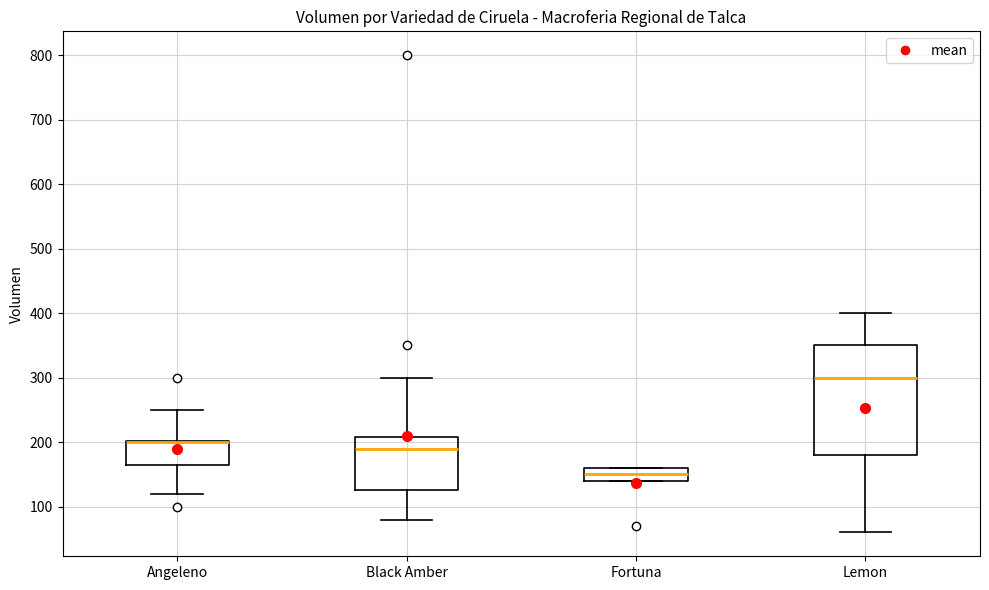

Reading left to right, transcribe this box plot: for each box, give where its median line is, the range the box spans, and where its two whiskers end, as read against the y-axis. The values are not printed on the chart, so give them approximately, as read against the axis.

Angeleno: median 200 (drawn on the box's upper edge), box 170 to 200, whiskers 120 to 250
Black Amber: median 190, box 130 to 210, whiskers 80 to 300
Fortuna: median 150, box 140 to 160, whiskers 140 to 160
Lemon: median 300, box 180 to 350, whiskers 60 to 400